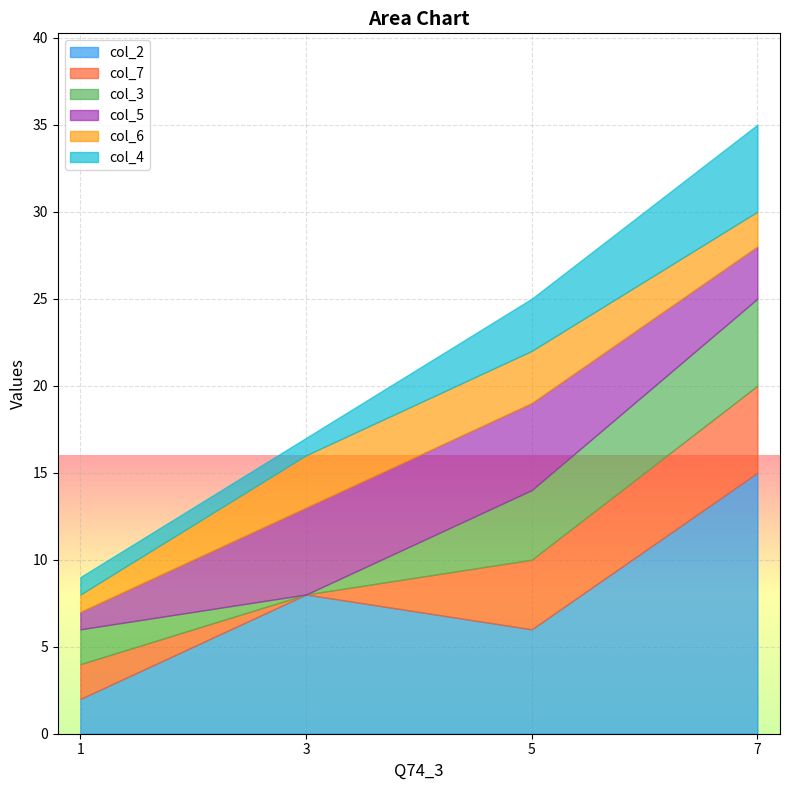

What is the spread (max minus min) of values at 7?

13